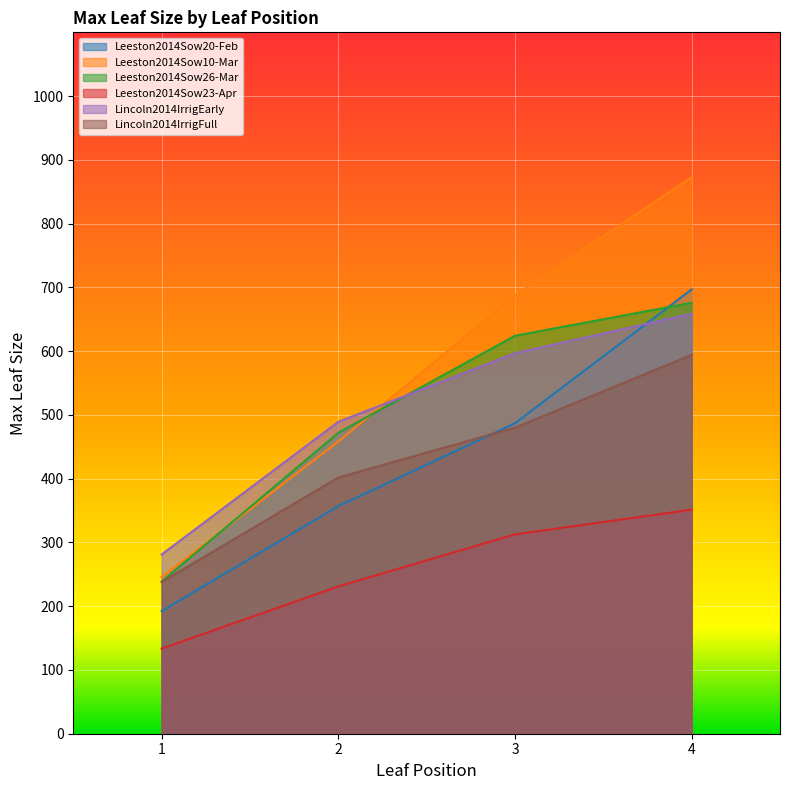

What is the total value across all series at 1?

1329.1